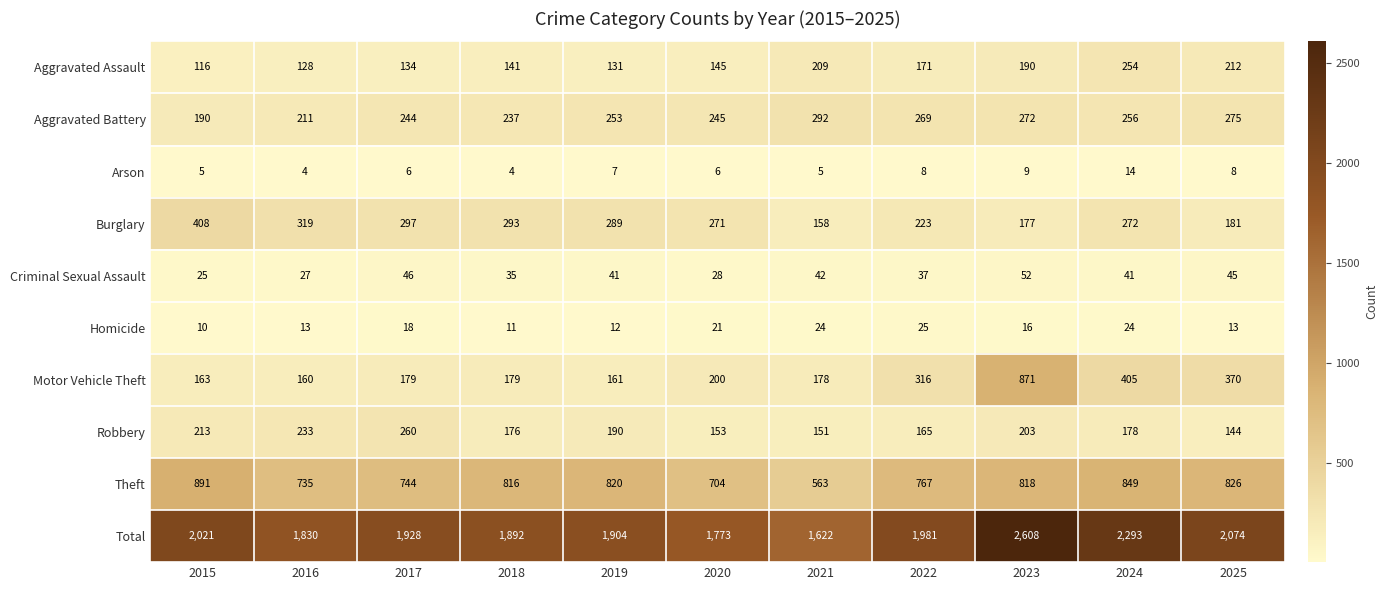

Count the number of data series in this chart.

10